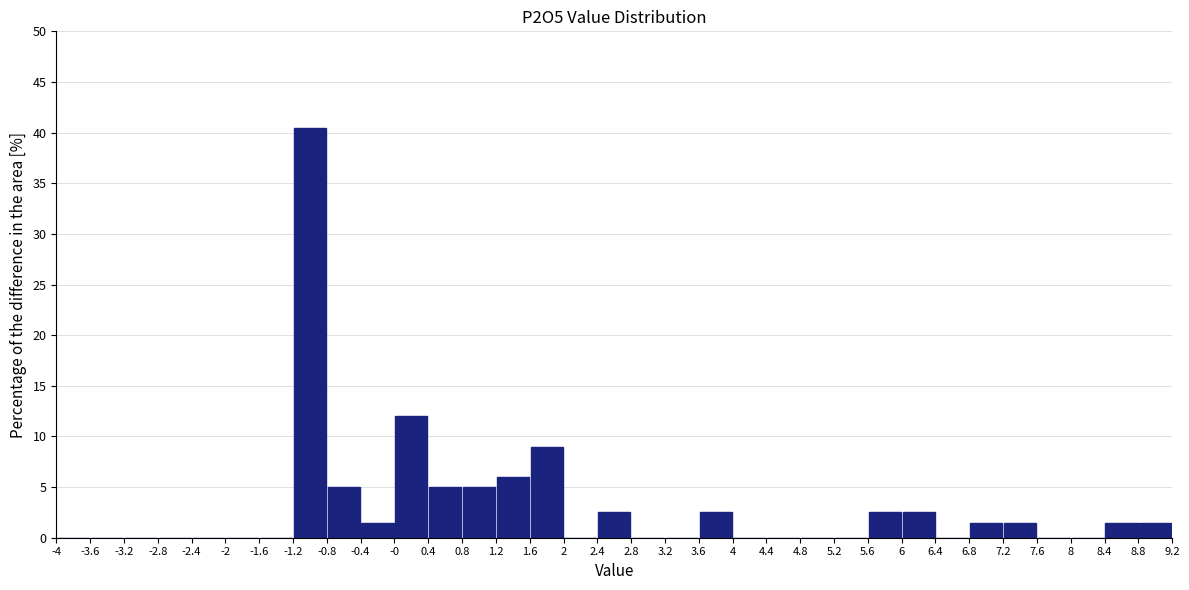

Reading left to right, transcribe this chart: for each bar, give the range it covers on the x-axis and its height. The values are not printed on the chart, so give them approximately, as read against the axis.

-4 to -3.6: 0
-3.6 to -3.2: 0
-3.2 to -2.8: 0
-2.8 to -2.4: 0
-2.4 to -2: 0
-2 to -1.6: 0
-1.6 to -1.2: 0
-1.2 to -0.8: 40.5
-0.8 to -0.4: 5.0
-0.4 to -0: 1.5
-0 to 0.4: 12.0
0.4 to 0.8: 5.0
0.8 to 1.2: 5.0
1.2 to 1.6: 6.0
1.6 to 2: 9.0
2 to 2.4: 0
2.4 to 2.8: 2.5
2.8 to 3.2: 0
3.2 to 3.6: 0
3.6 to 4: 2.5
4 to 4.4: 0
4.4 to 4.8: 0
4.8 to 5.2: 0
5.2 to 5.6: 0
5.6 to 6: 2.5
6 to 6.4: 2.5
6.4 to 6.8: 0
6.8 to 7.2: 1.5
7.2 to 7.6: 1.5
7.6 to 8: 0
8 to 8.4: 0
8.4 to 8.8: 1.5
8.8 to 9.2: 1.5